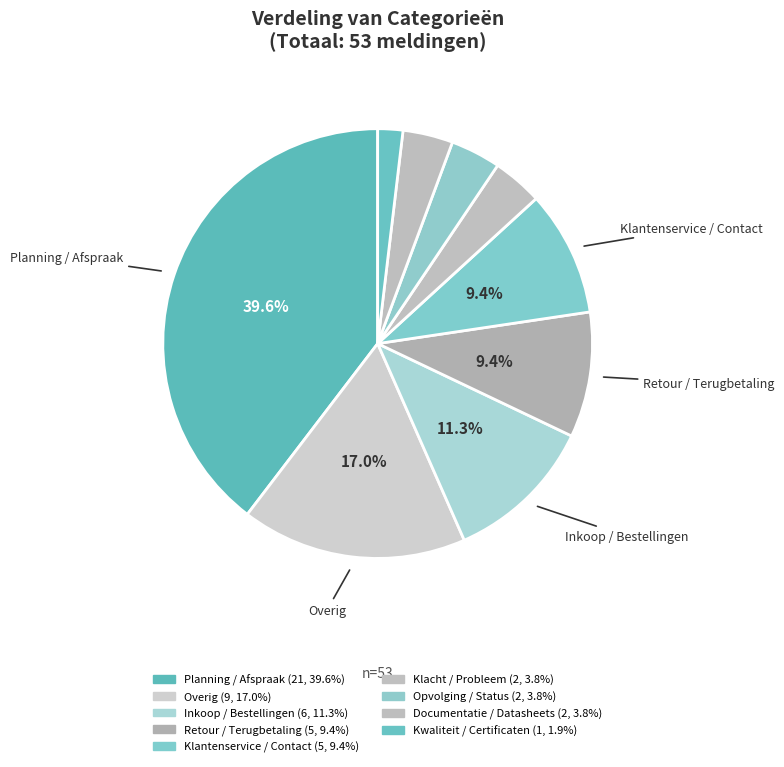

Rank the categories by value from highest to lowest.

Planning / Afspraak, Overig, Inkoop / Bestellingen, Retour / Terugbetaling, Klantenservice / Contact, Klacht / Probleem, Opvolging / Status, Documentatie / Datasheets, Kwaliteit / Certificaten